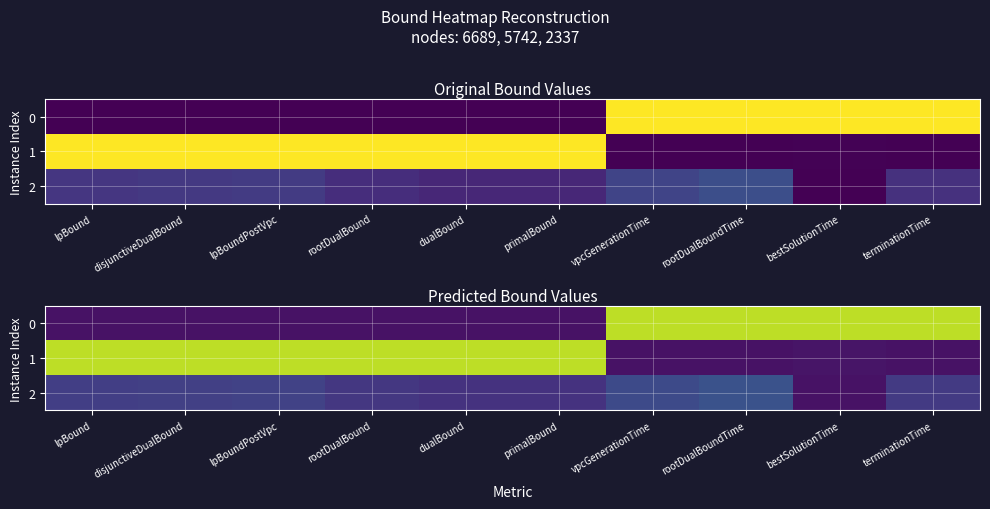

Which has a higher value, rootDualBound or lpBoundPostVpc?

rootDualBound